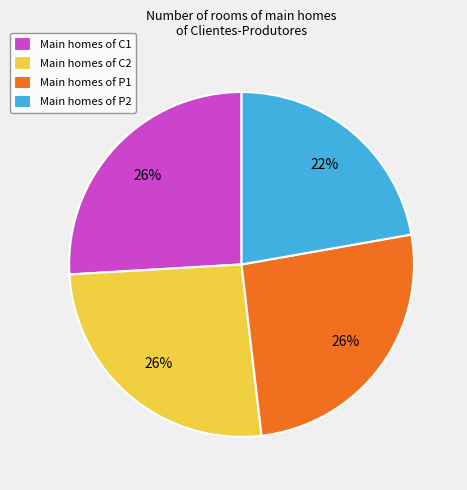

To the nearest percent, what is the difference between the largest and smallest slice percentages?

4%